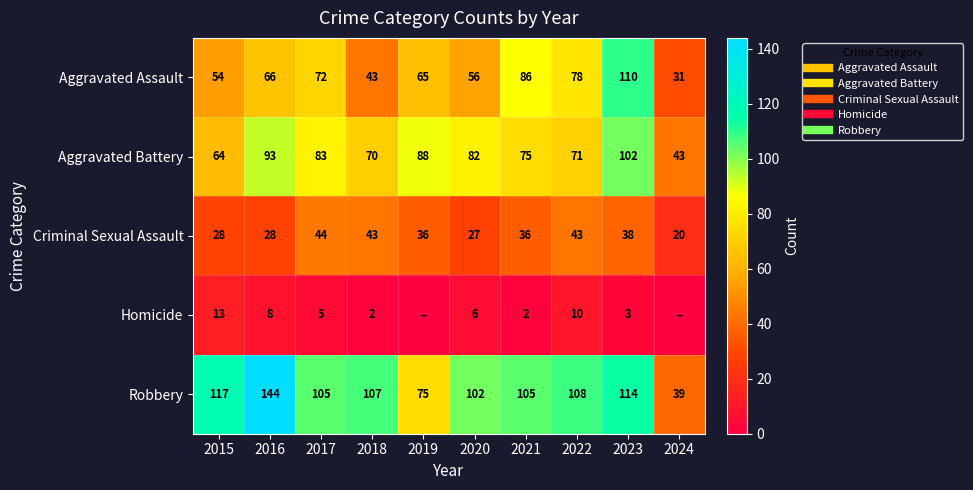

The Aggravated Battery series shows 40 at 2018. True or false?

False